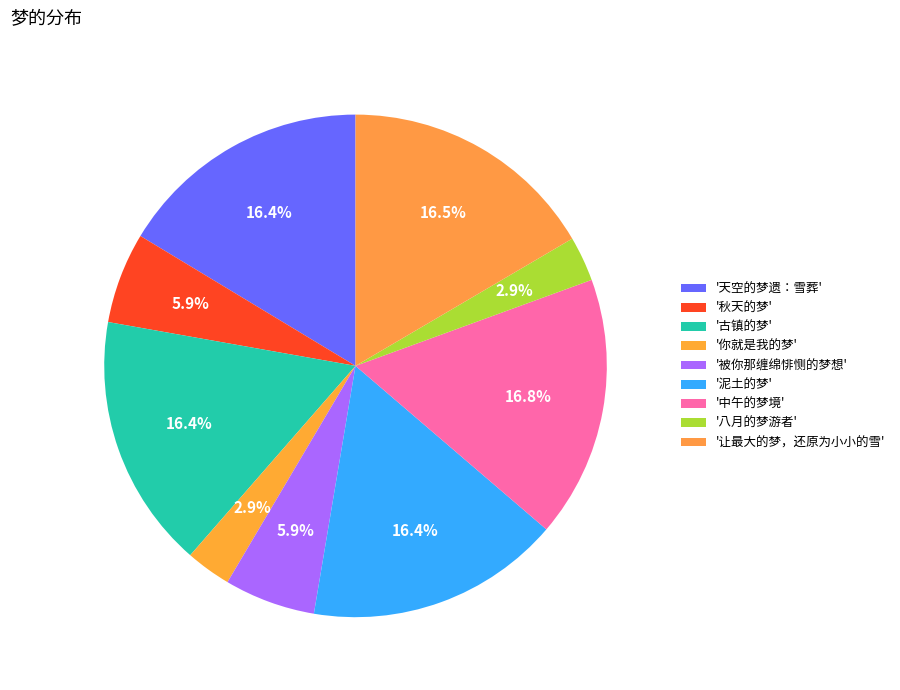

How many segments does this pie chart have?

9